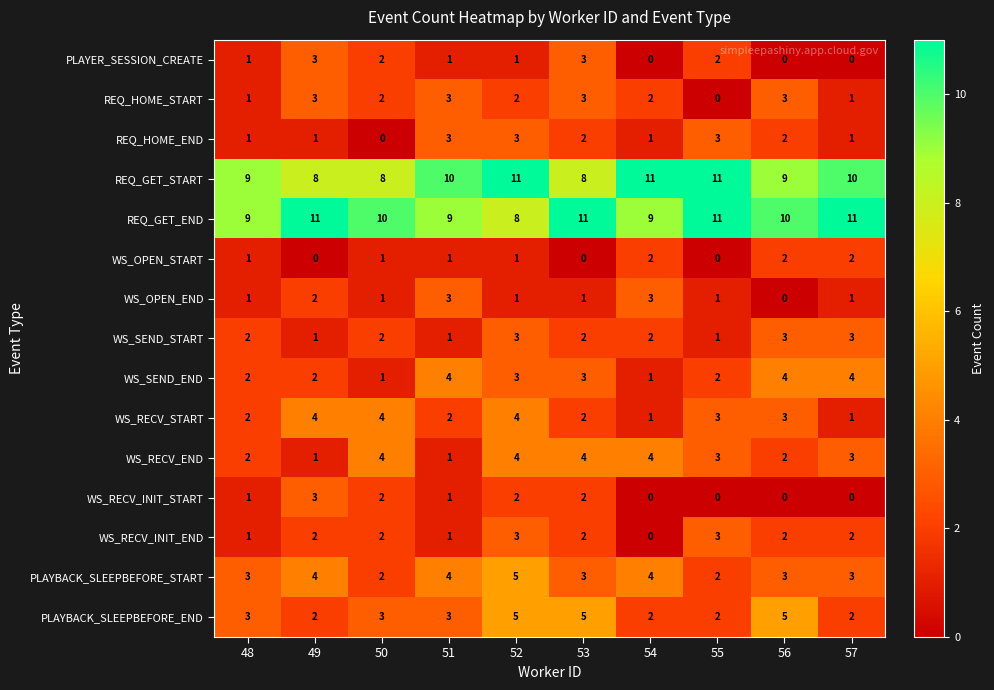

Where does the REQ_HOME_START series first go above 2?

49